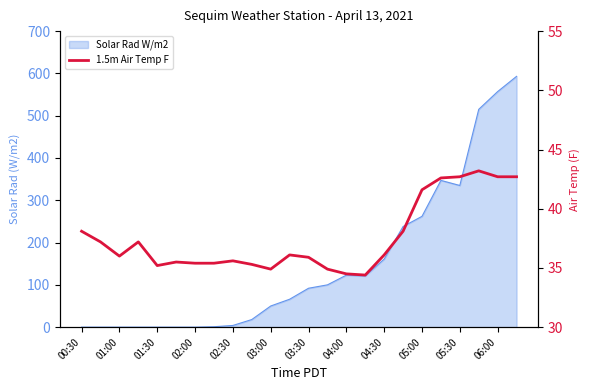

Count the number of categories in the chart.

24